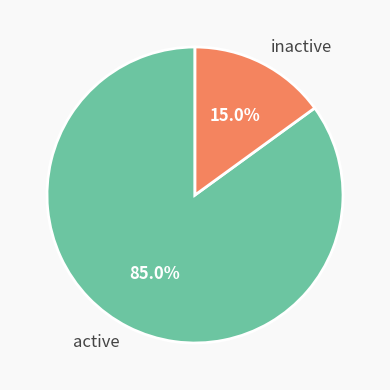

Which slice is the largest?

active